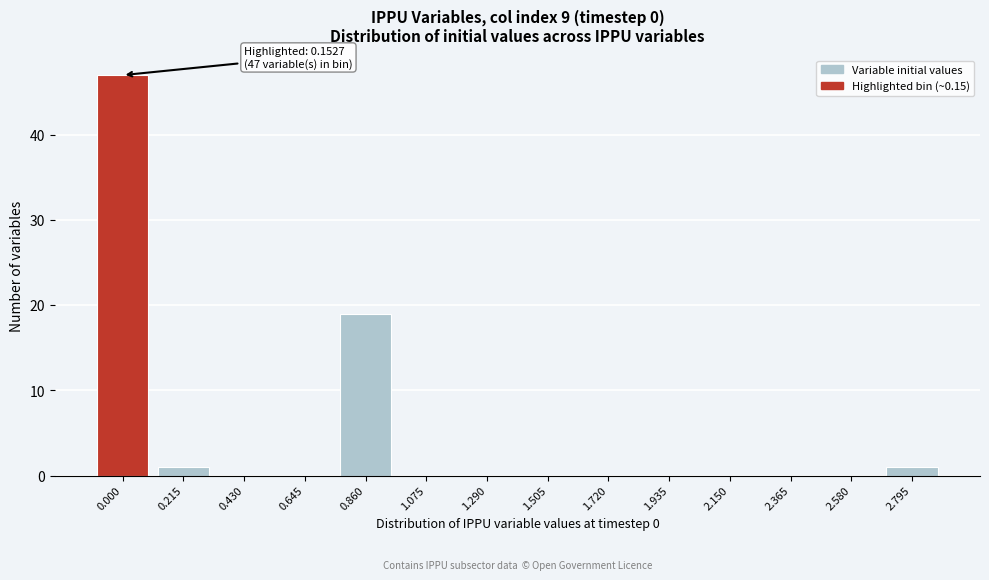

Reading left to right, extract all data points from this chart.

0.000=47	0.215=1	0.430=0	0.645=0	0.860=19	1.075=0	1.290=0	1.505=0	1.720=0	1.935=0	2.150=0	2.365=0	2.580=0	2.795=1